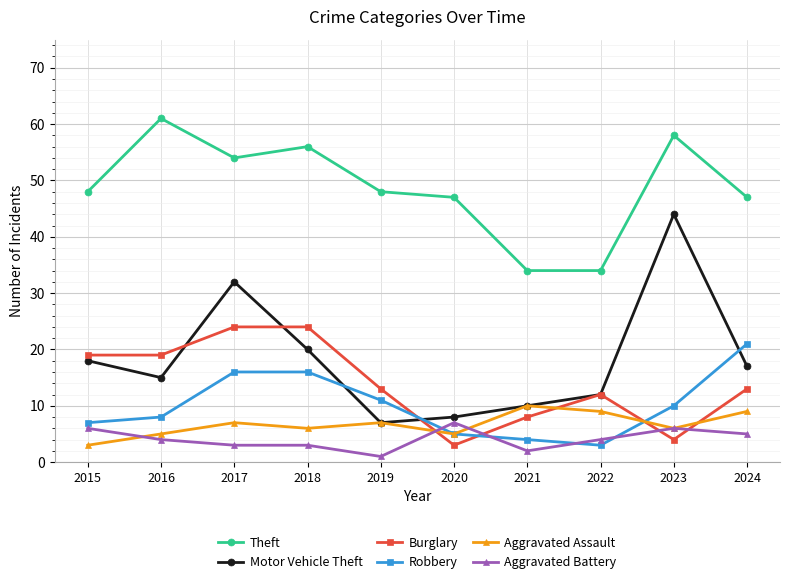

The value of Aggravated Assault at 2022 is 16. True or false?

False